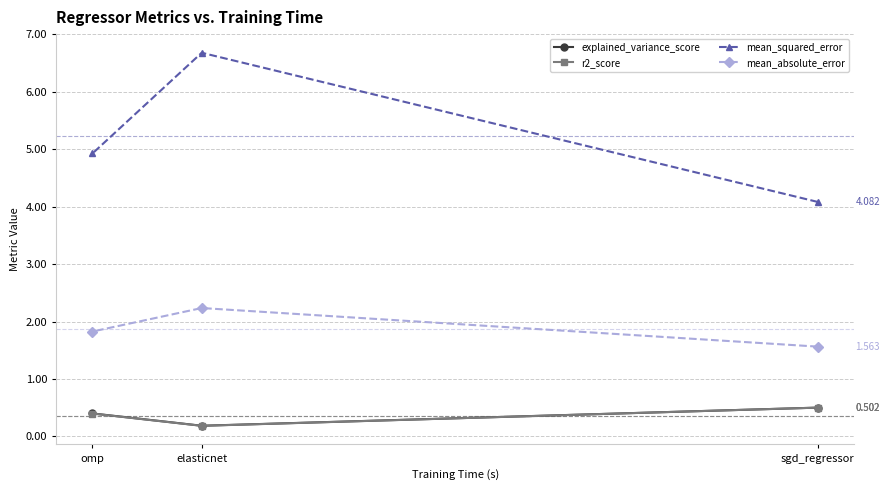

At how many categories does at least one series exceed 1?

3